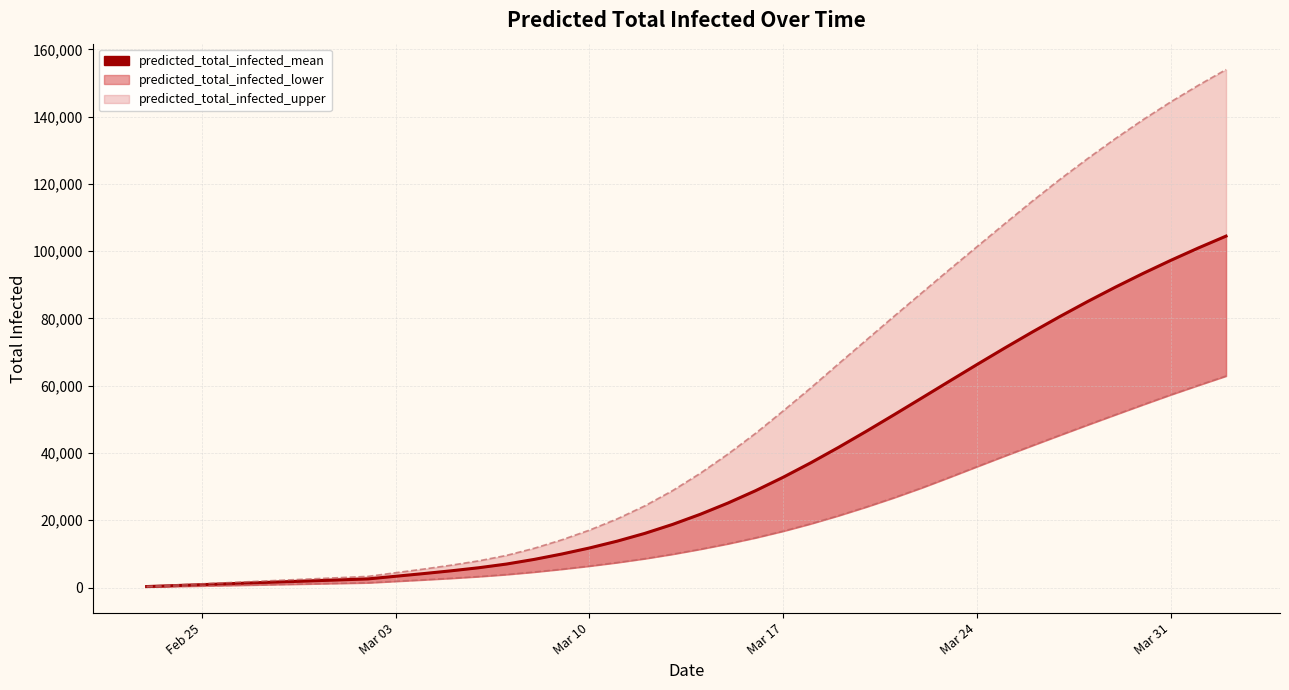

What is the difference between the maximum and minimum values?

104202